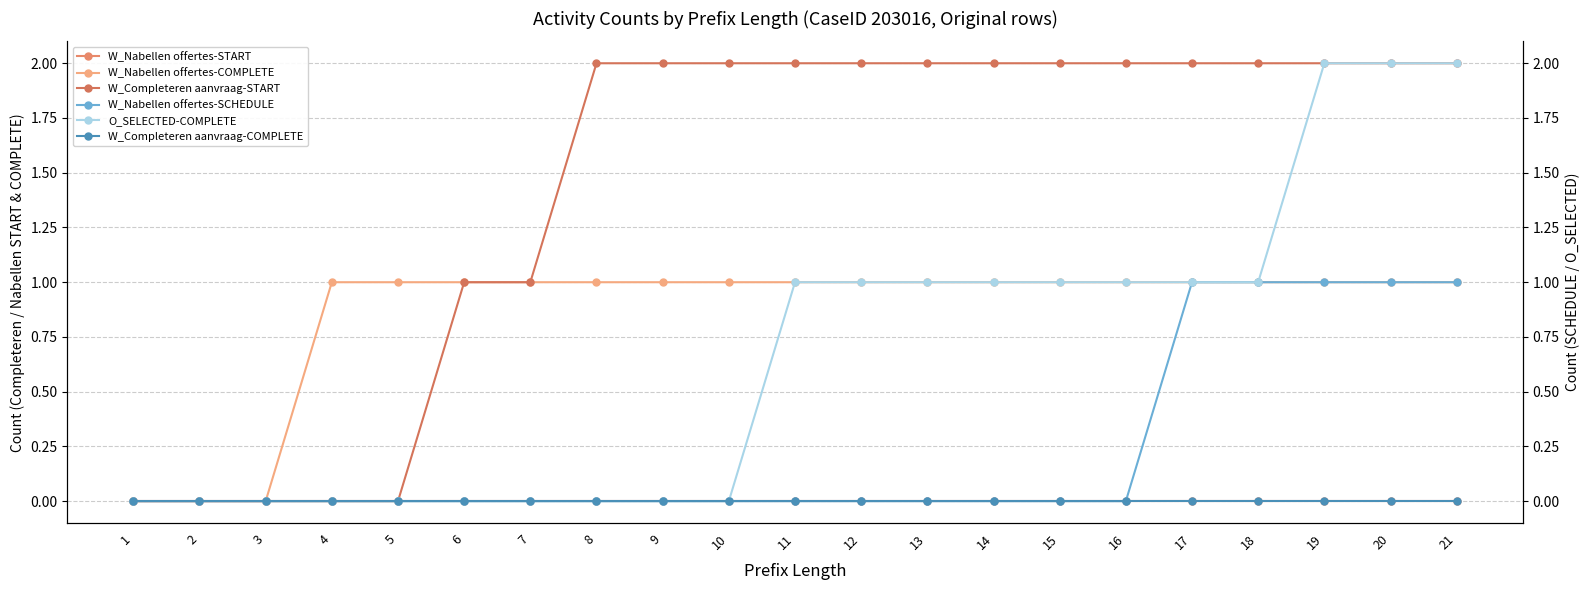

Which series has the largest total across all categories?

W_Completeren aanvraag-START